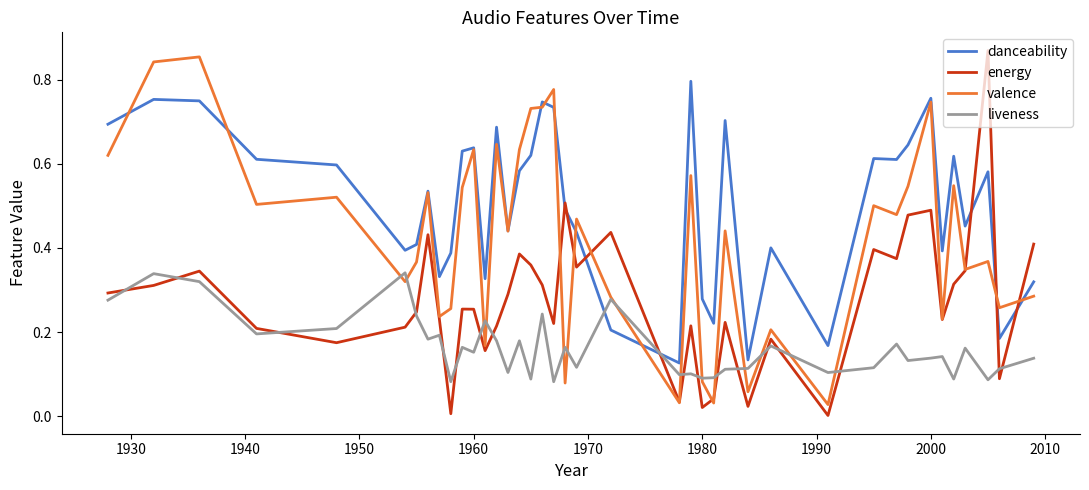

How many series are shown in this chart?

4